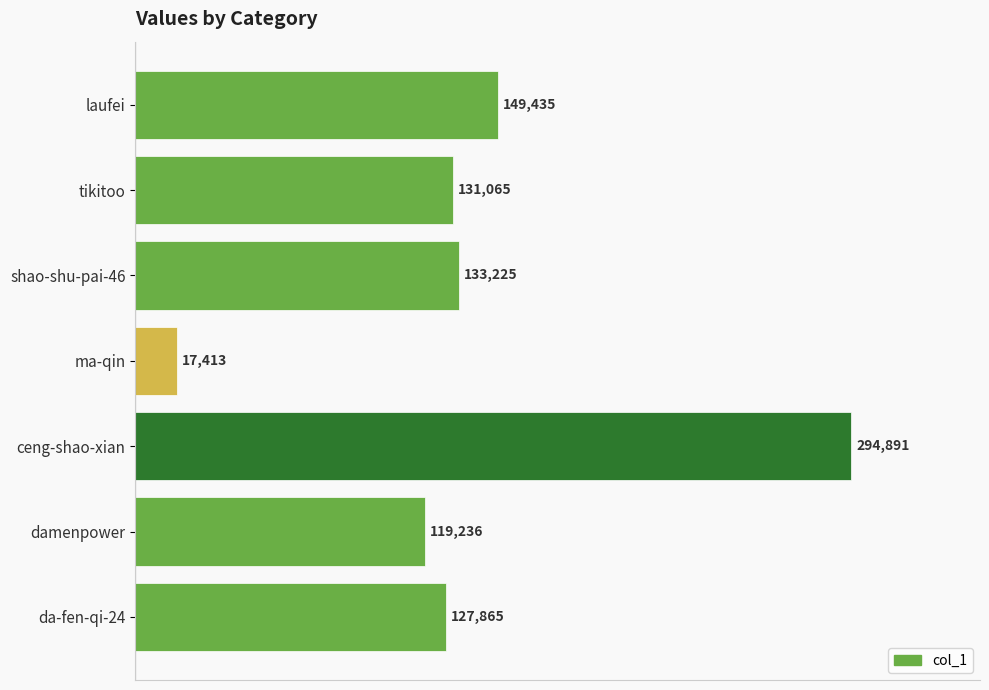

What position from the bottom is tikitoo?

6